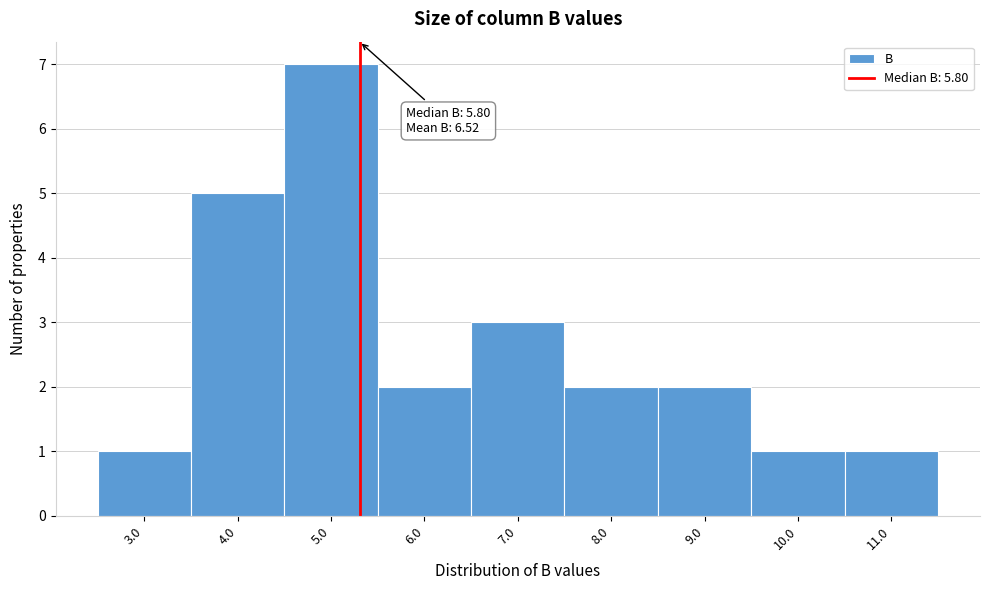

Reading left to right, transcribe all the data shown in this chart.

1	5	7	2	3	2	2	1	1